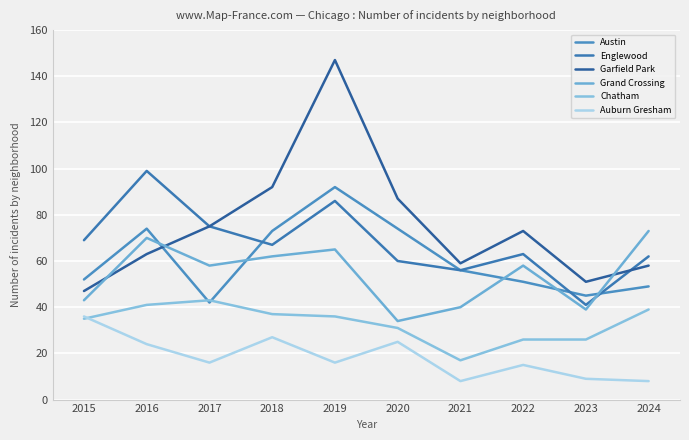

Between which two adjacent categories do Chatham and Auburn Gresham first intersect?

2015 and 2016